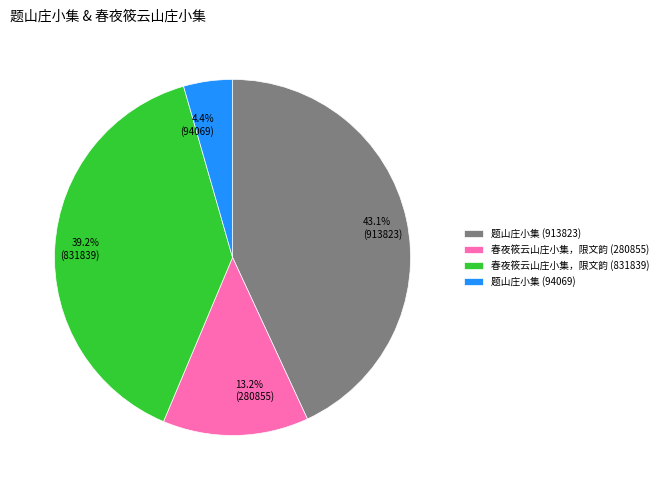

What percentage is the 题山庄小集 (913823) slice, to the nearest percent?

43%